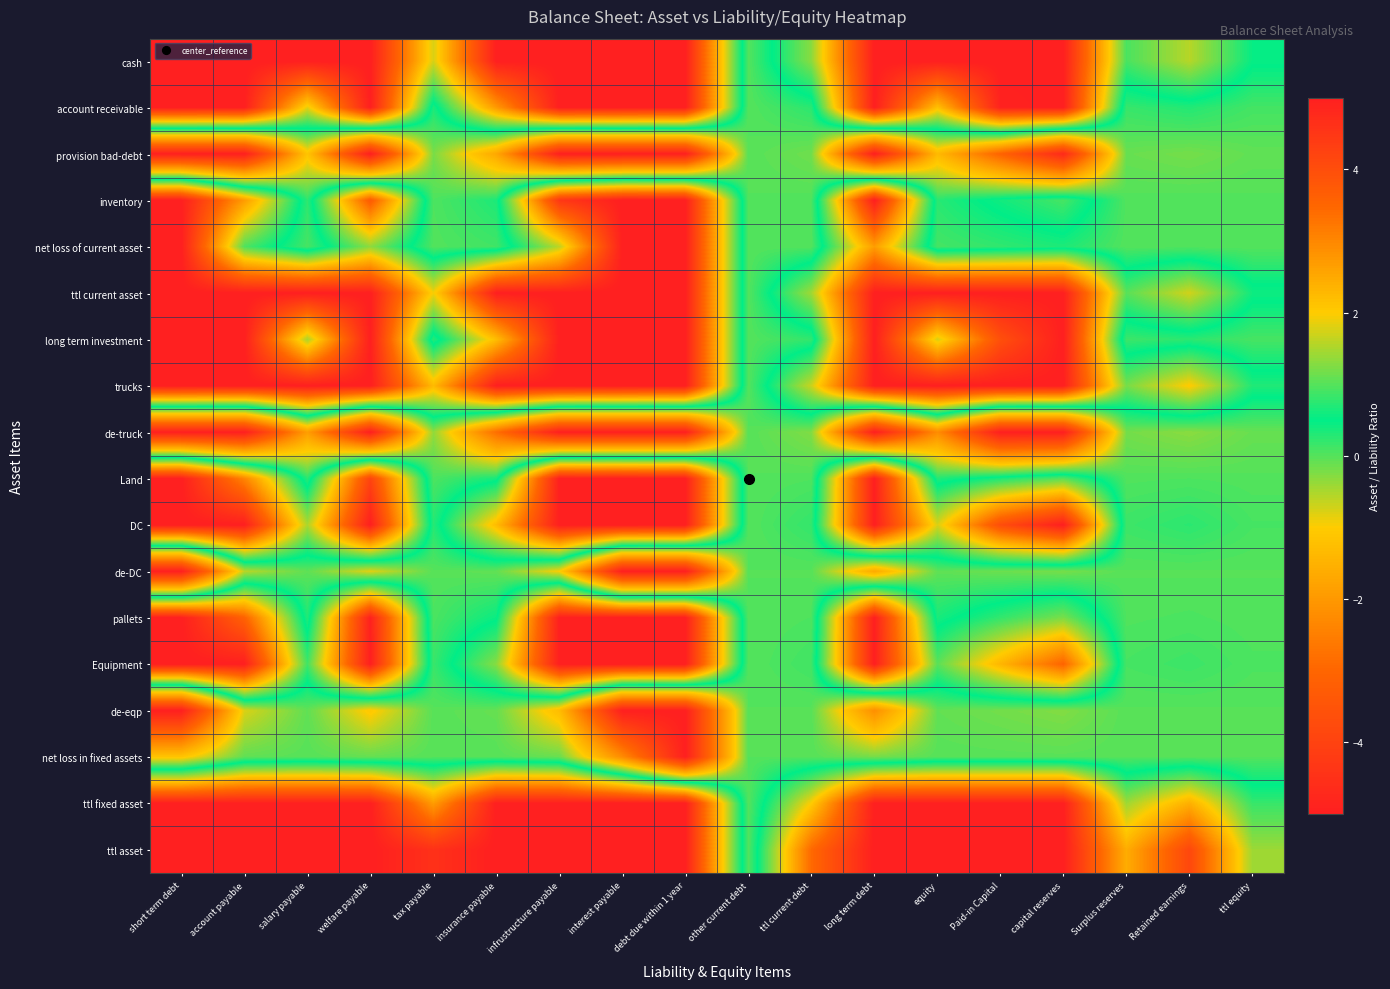

What is the difference between the highest and lowest values at account payable?

10.0